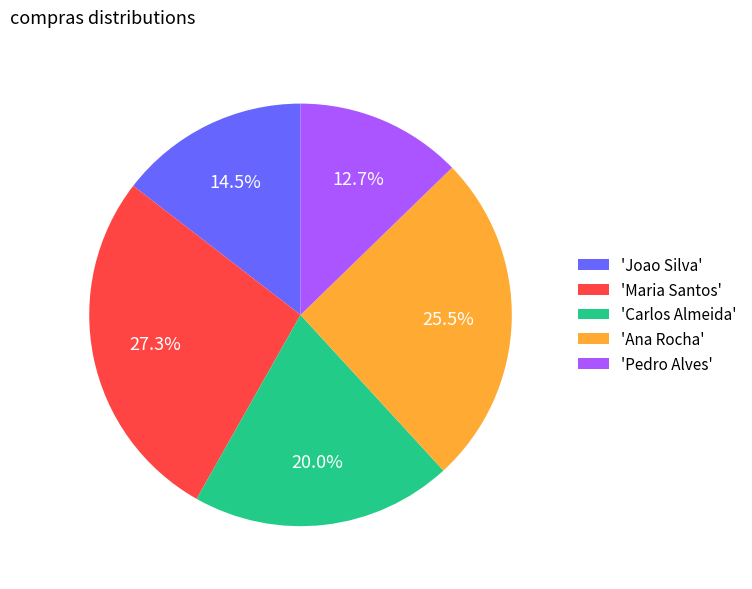

Combined, what portion of the pie is 'Maria Santos' and 'Pedro Alves'?

40.0%